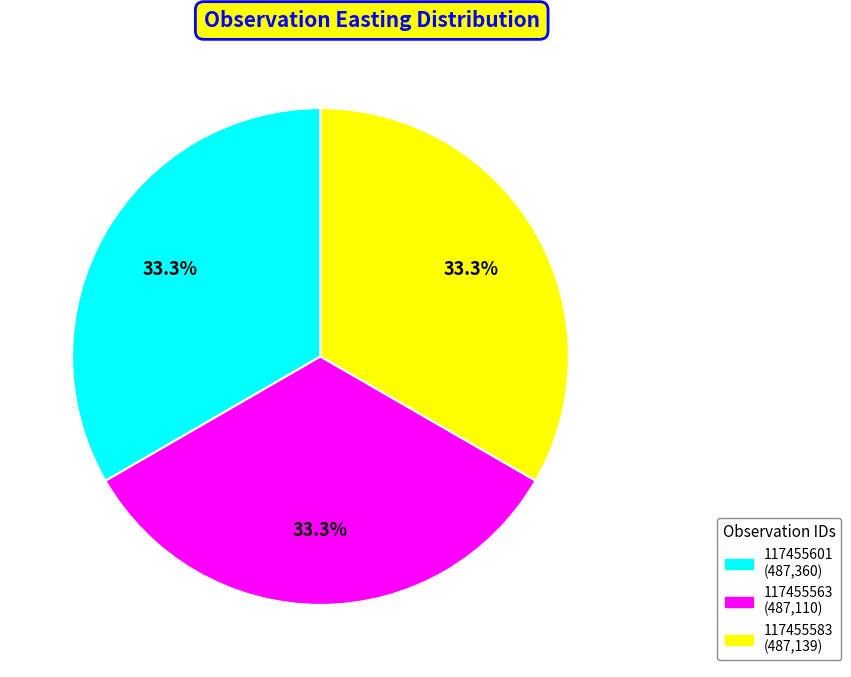

Count the number of slices in the pie.

3